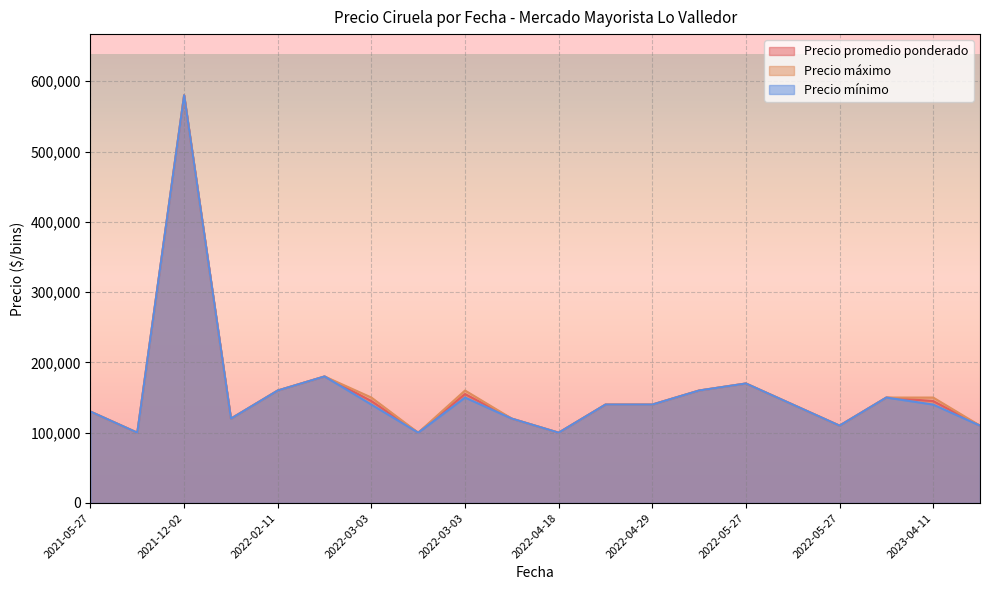

Is it true that Precio máximo equals 170150 at 2021-05-27?

False